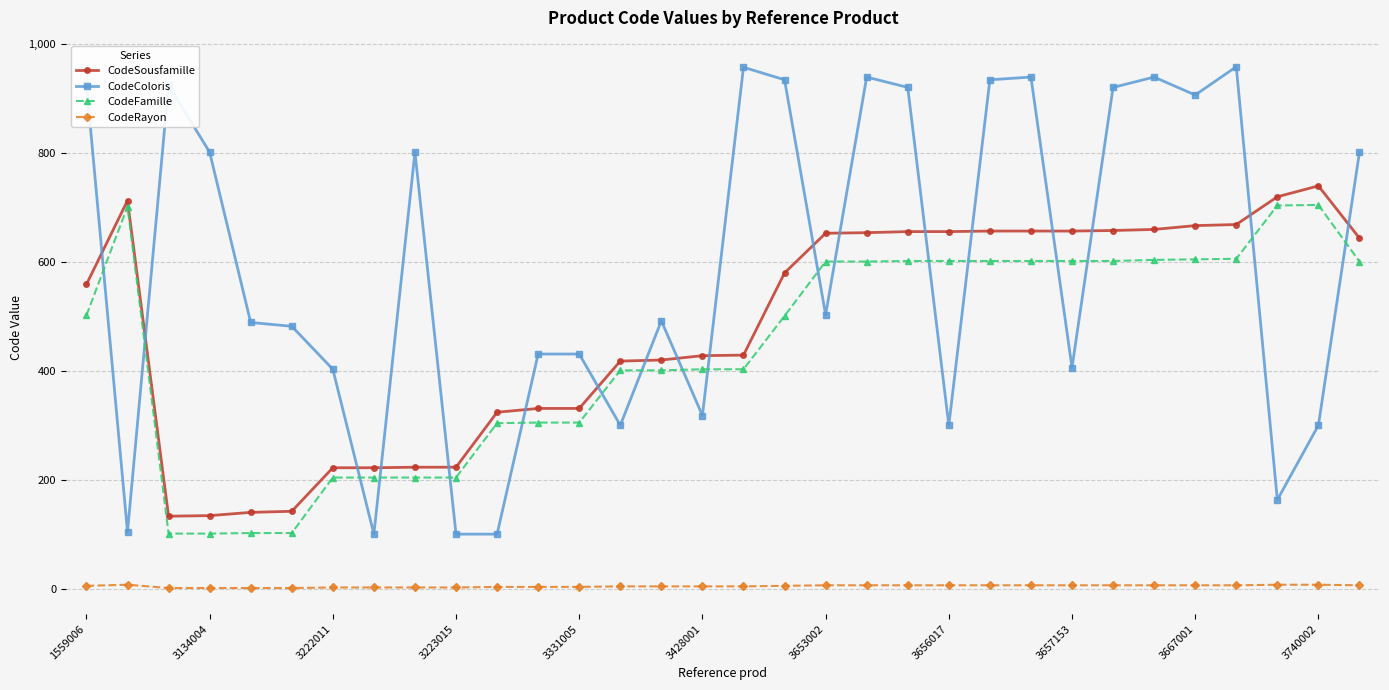

At how many categories does at least one series exceed 70?

32